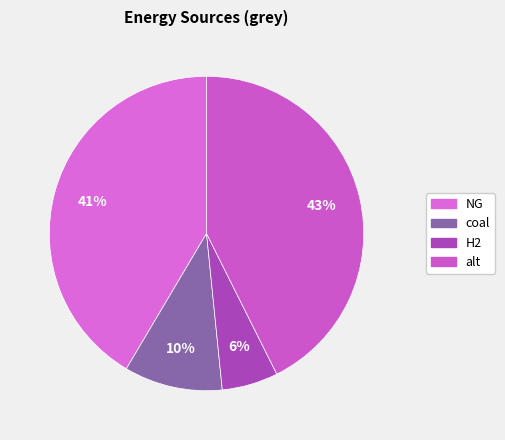

Does any single category account for the majority?

No